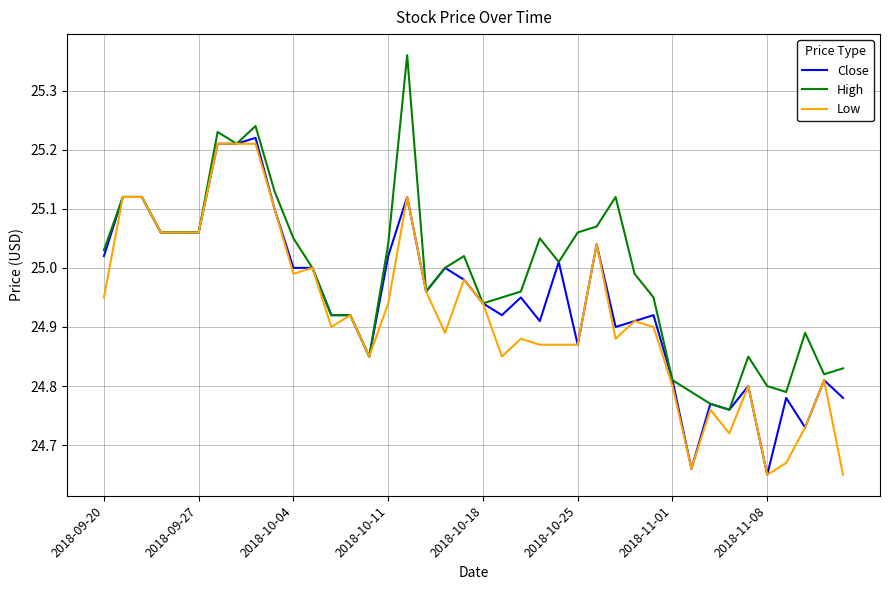

Which series has the largest total across all categories?

High